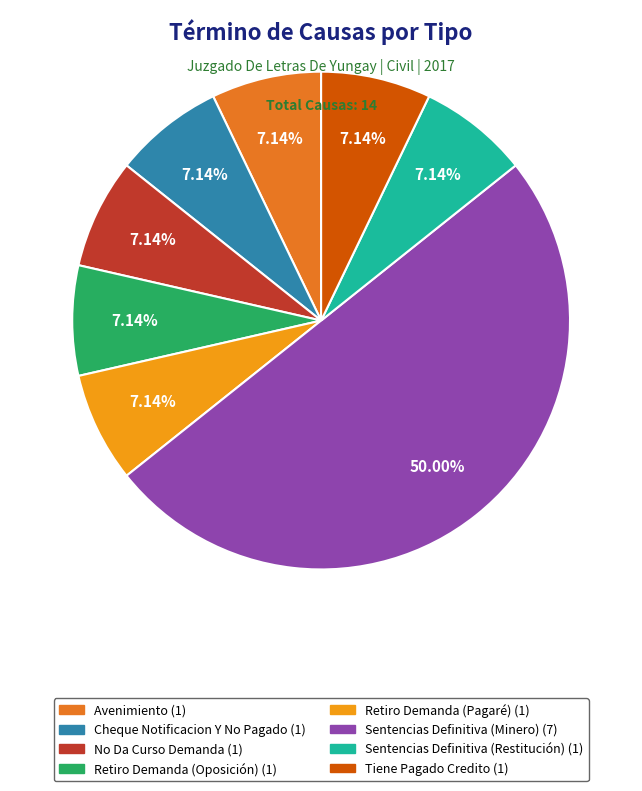

To the nearest percent, what portion does Cheque Notificacion Y No Pagado represent?

7%